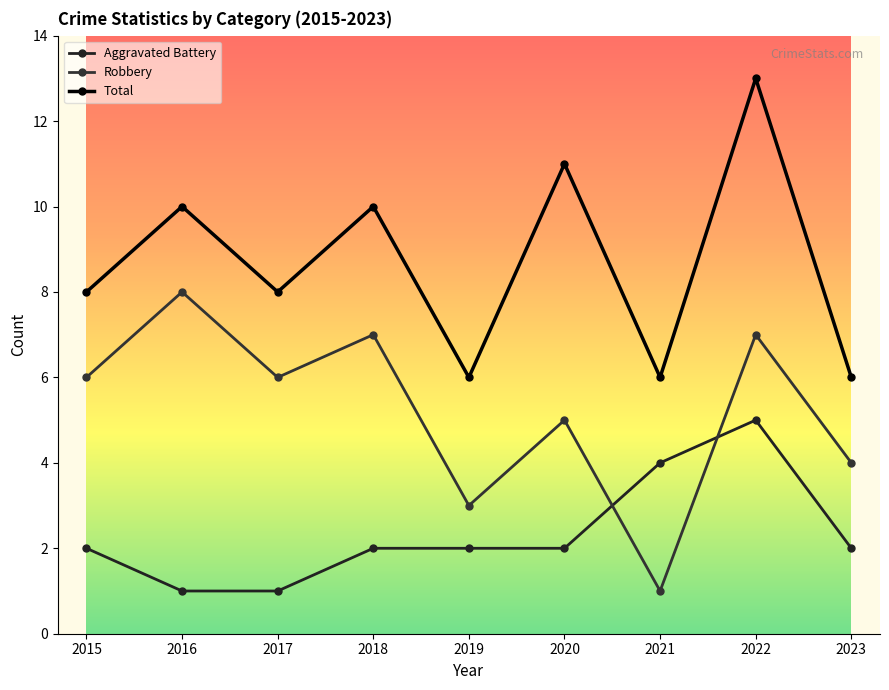

True or false: Total and Aggravated Battery intersect in this chart.

False